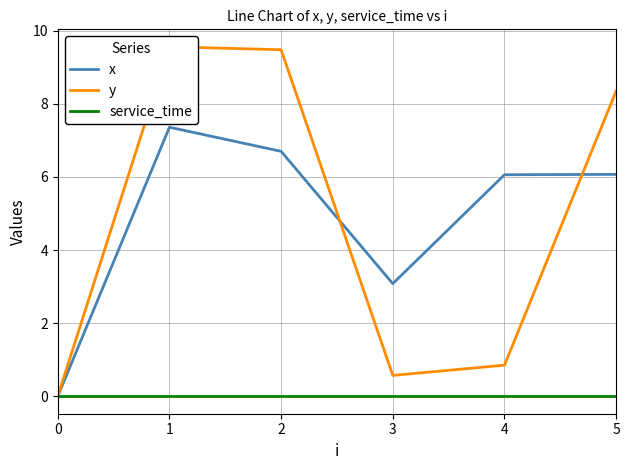

True or false: x and service_time cross at least once.

False